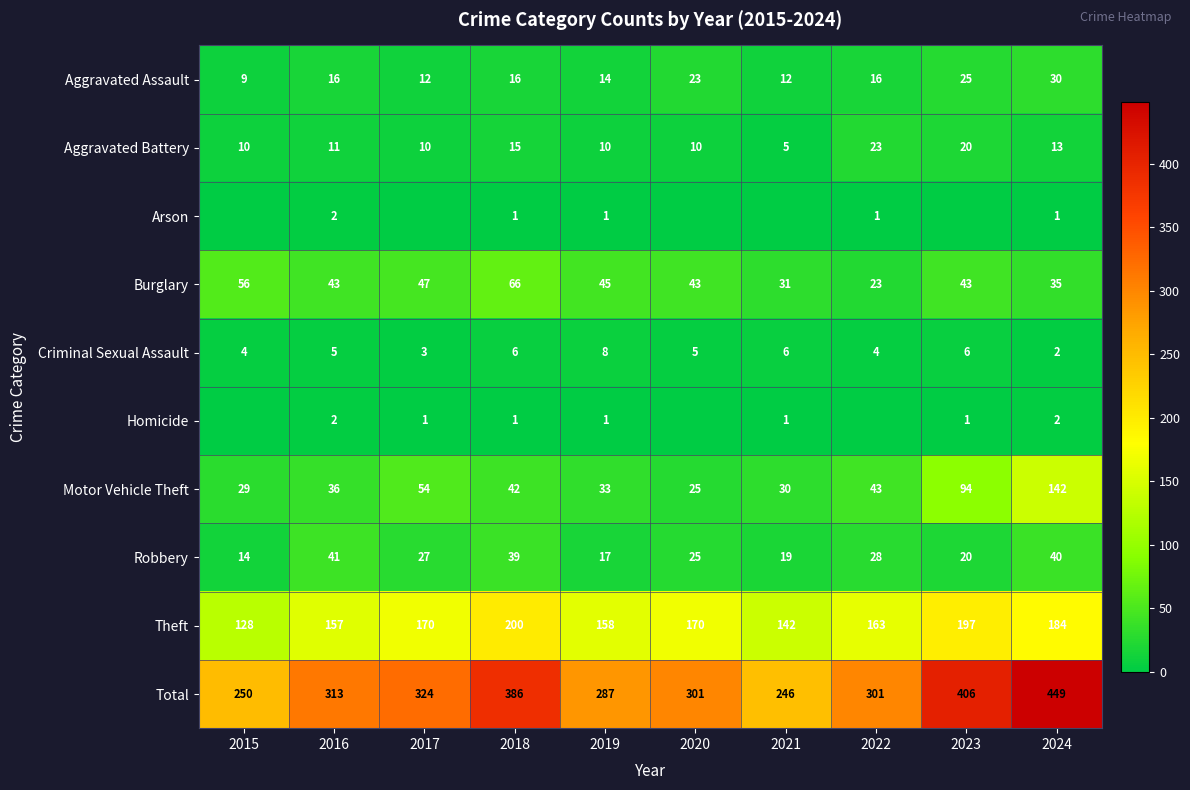

What is the sum of all Motor Vehicle Theft values?

528